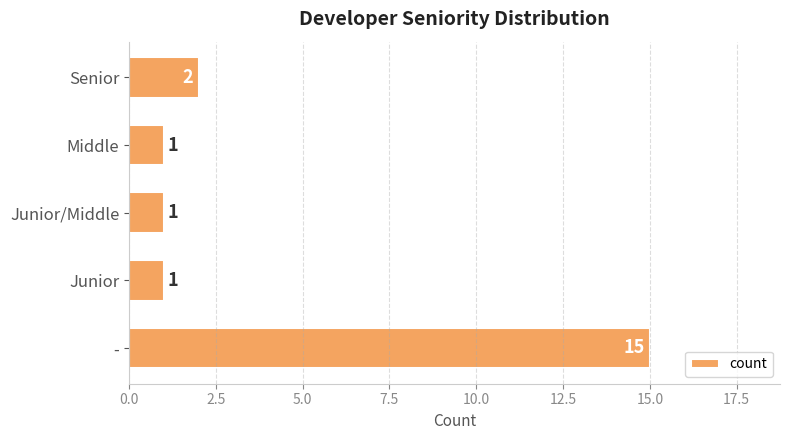

What is the difference between the values at - and Junior/Middle?

14